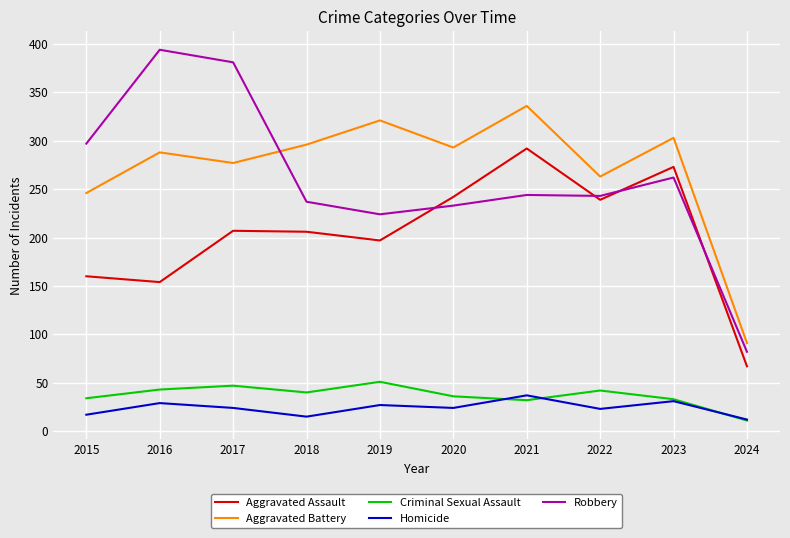

What is the sum of all Homicide values?

239